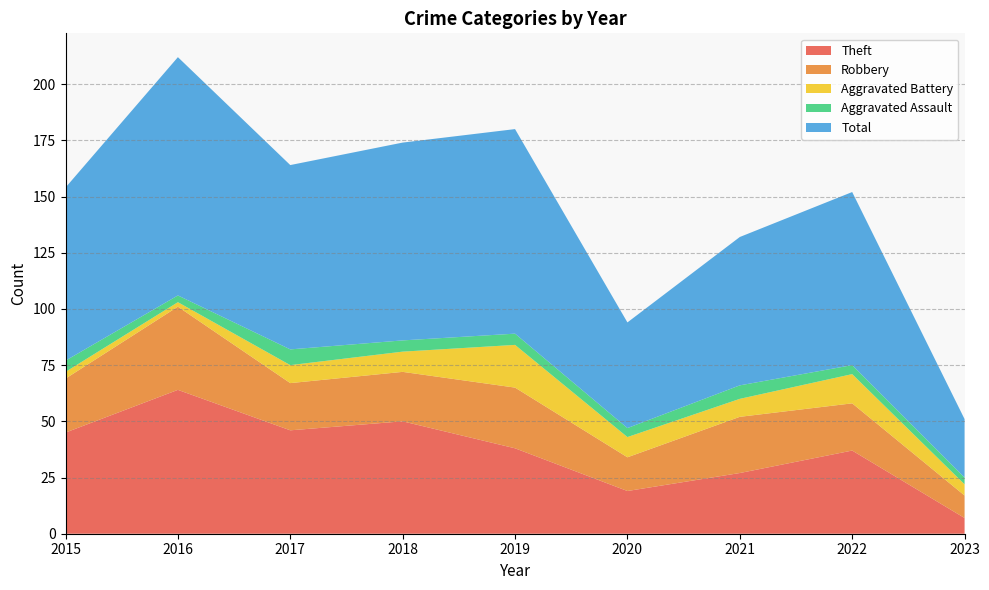

Reading left to right, list all the values displayed in this chart.

Theft: 45	64	46	50	38	19	27	37	7
Robbery: 24	37	21	22	27	15	25	21	10
Aggravated Battery: 3	2	8	9	19	9	8	13	5
Aggravated Assault: 5	3	7	5	5	4	6	4	3
Total: 77	106	82	88	91	47	66	77	26